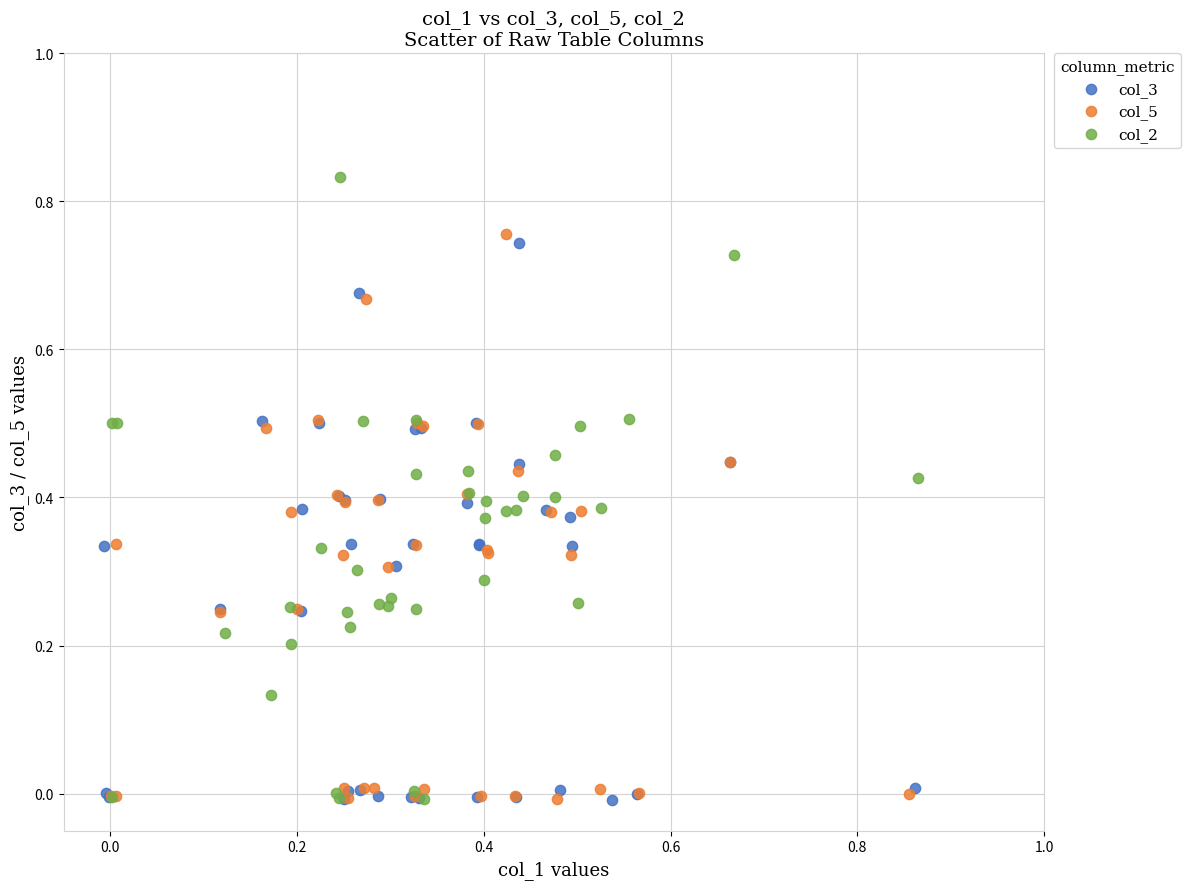

Which series contains the highest Y value?

col_2